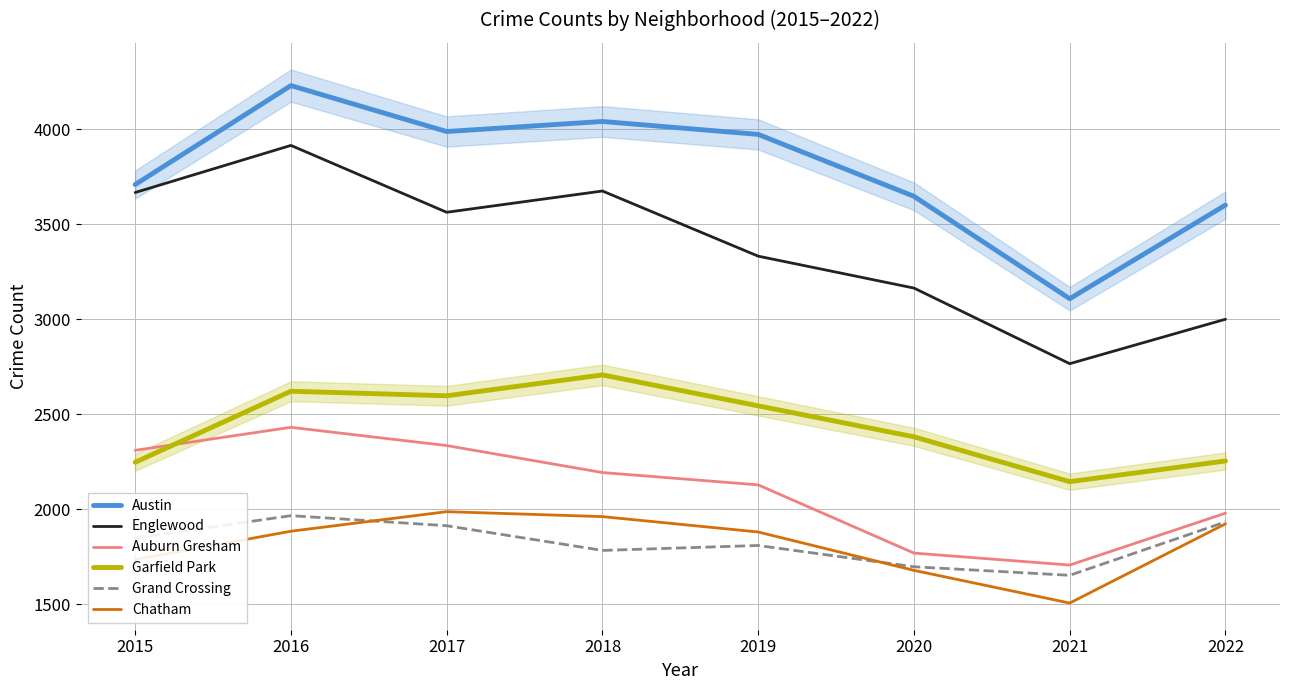

True or false: Grand Crossing and Chatham cross at least once.

True